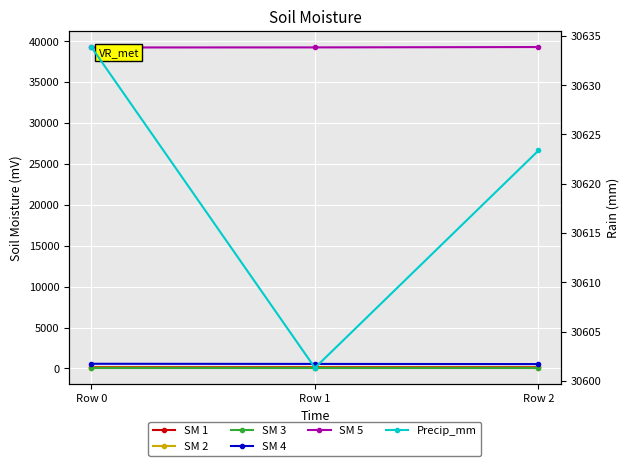

What is the sum of the SM 4 values at Row 1 and Row 0?

1128.6